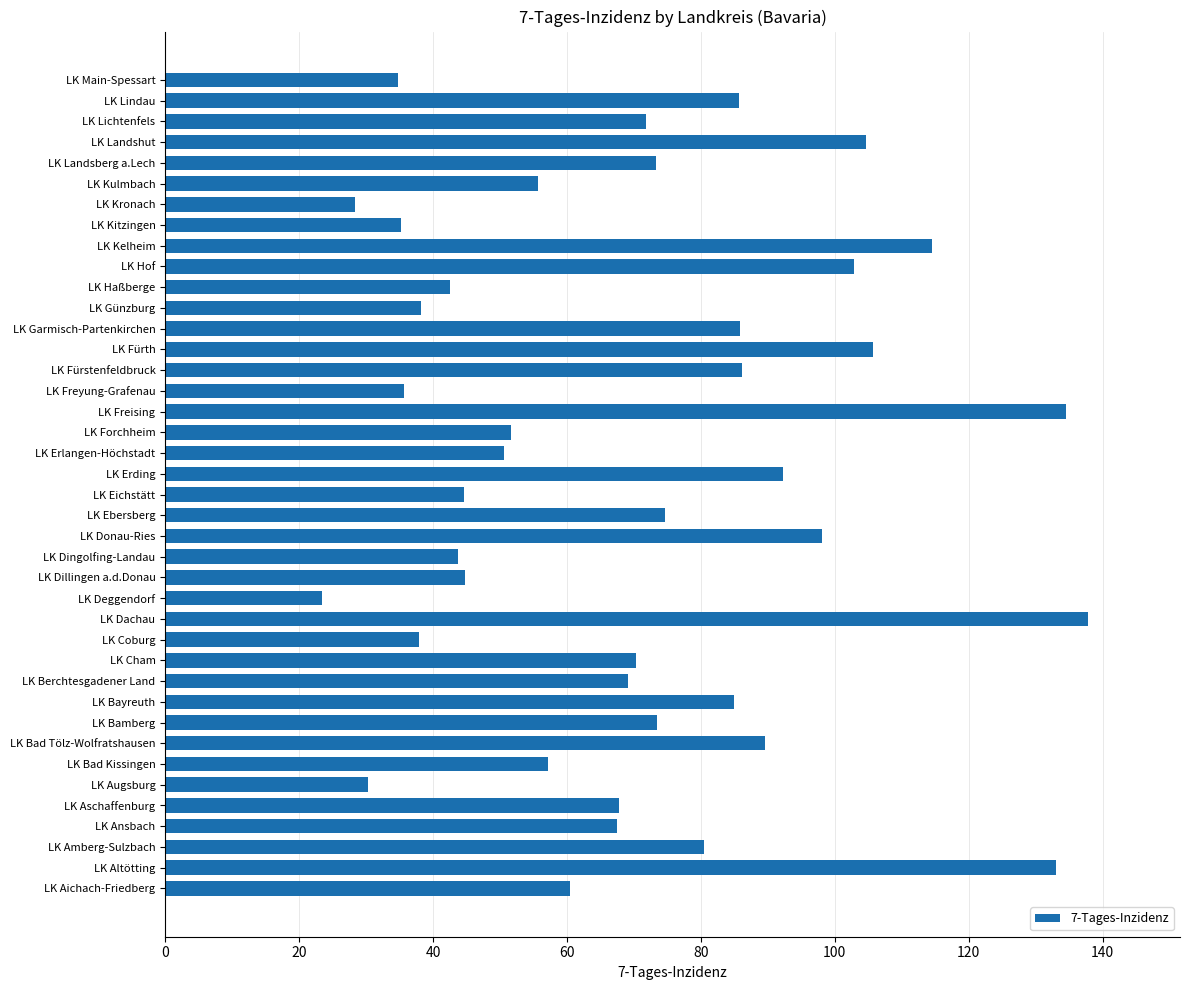

What is the smallest value displayed?

23.5